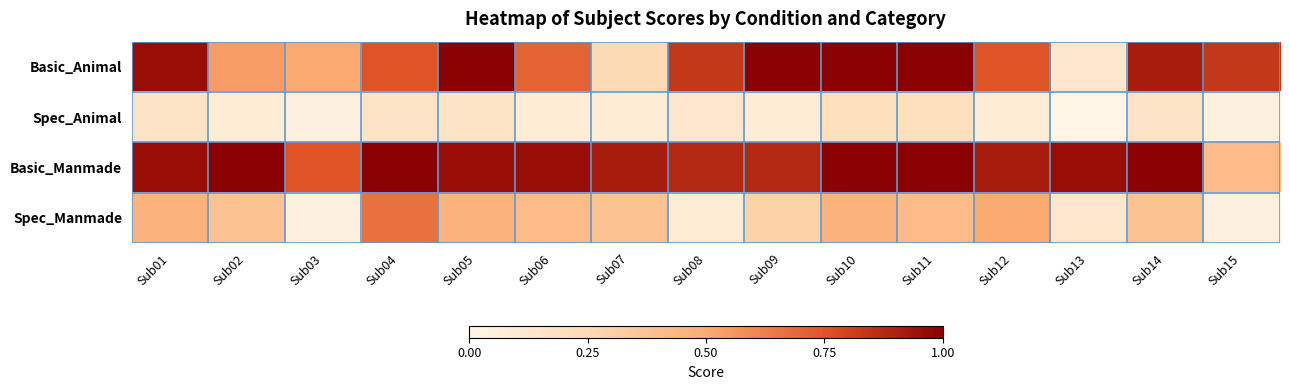

At which category is the sum across all series the highest?

Sub10